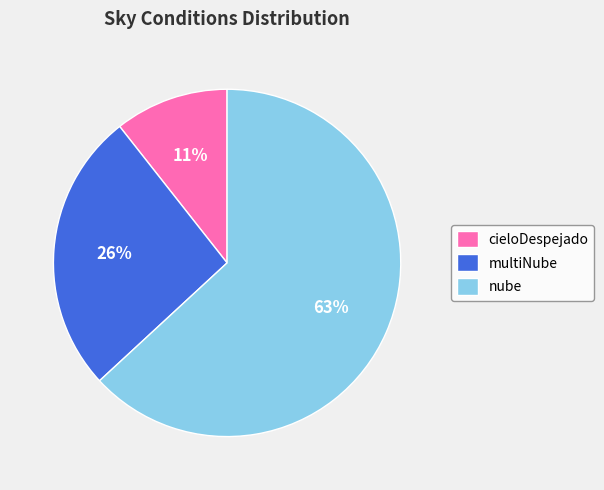

To the nearest percent, what portion does cieloDespejado represent?

11%